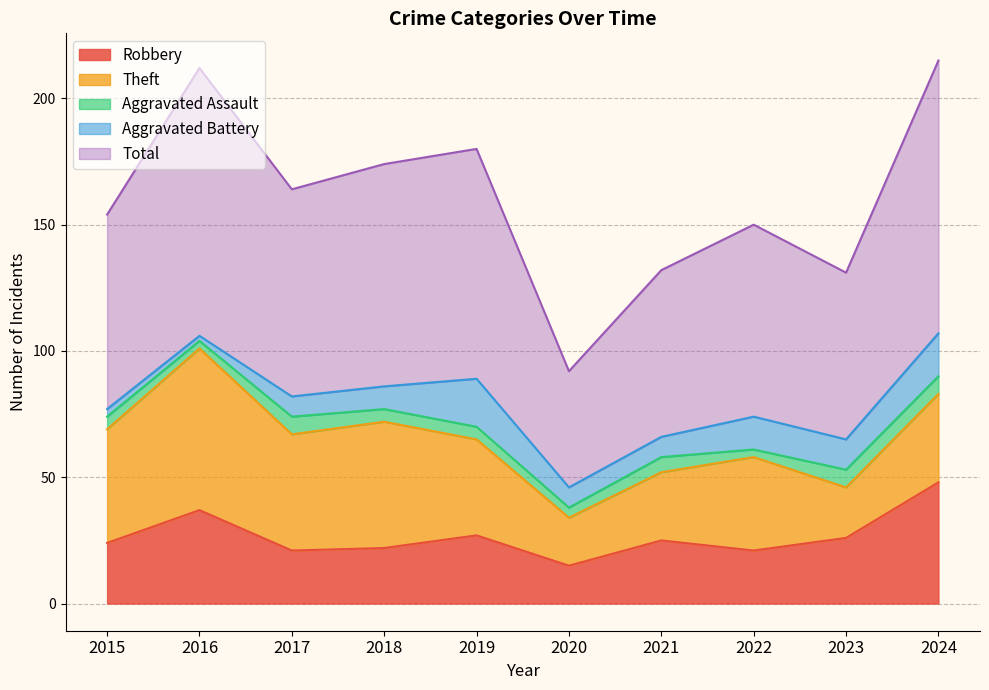

Which series has the widest spread of values?

Total